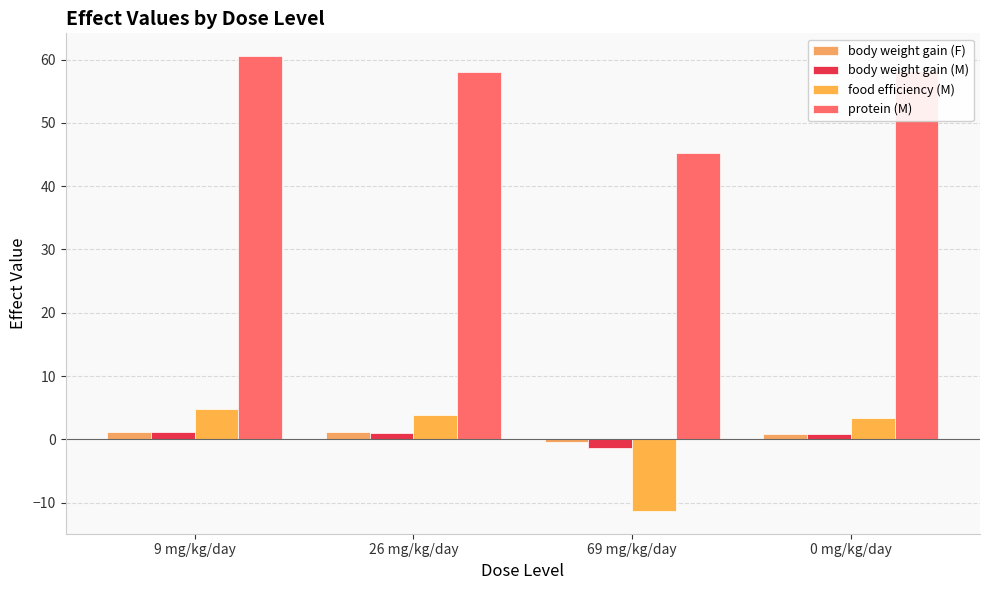

How many series are shown in this chart?

4